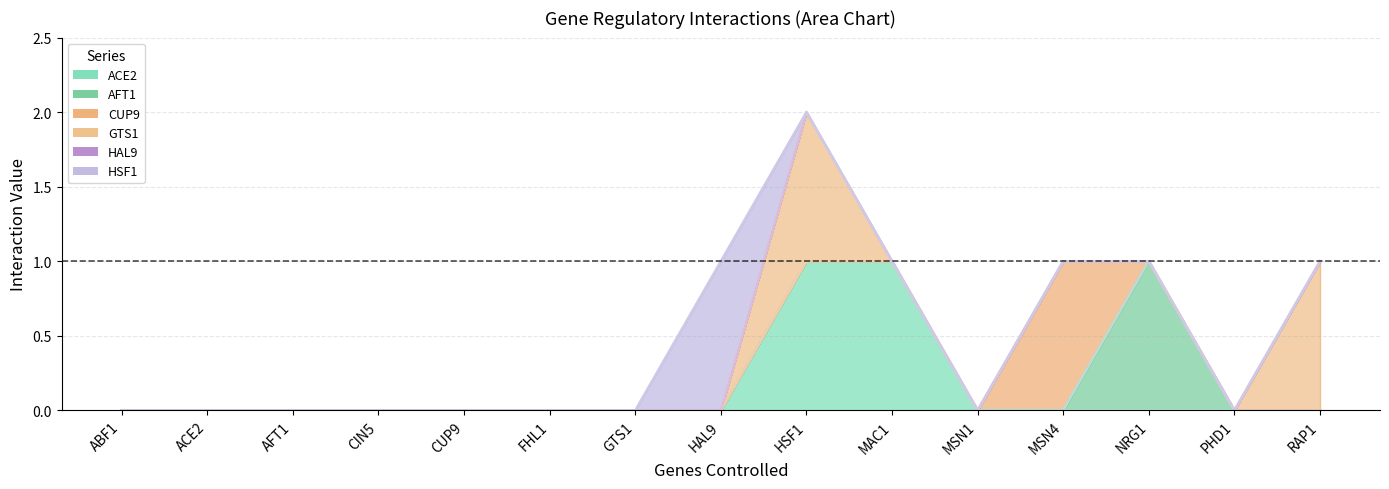

Reading left to right, what are all the values shown in this chart?

ACE2: ABF1=0	ACE2=0	AFT1=0	CIN5=0	CUP9=0	FHL1=0	GTS1=0	HAL9=0	HSF1=1	MAC1=1	MSN1=0	MSN4=0	NRG1=0	PHD1=0	RAP1=0
AFT1: ABF1=0	ACE2=0	AFT1=0	CIN5=0	CUP9=0	FHL1=0	GTS1=0	HAL9=0	HSF1=0	MAC1=0	MSN1=0	MSN4=0	NRG1=1	PHD1=0	RAP1=0
CUP9: ABF1=0	ACE2=0	AFT1=0	CIN5=0	CUP9=0	FHL1=0	GTS1=0	HAL9=0	HSF1=0	MAC1=0	MSN1=0	MSN4=1	NRG1=0	PHD1=0	RAP1=0
GTS1: ABF1=0	ACE2=0	AFT1=0	CIN5=0	CUP9=0	FHL1=0	GTS1=0	HAL9=0	HSF1=1	MAC1=0	MSN1=0	MSN4=0	NRG1=0	PHD1=0	RAP1=1
HAL9: ABF1=0	ACE2=0	AFT1=0	CIN5=0	CUP9=0	FHL1=0	GTS1=0	HAL9=0	HSF1=0	MAC1=0	MSN1=0	MSN4=0	NRG1=0	PHD1=0	RAP1=0
HSF1: ABF1=0	ACE2=0	AFT1=0	CIN5=0	CUP9=0	FHL1=0	GTS1=0	HAL9=1	HSF1=0	MAC1=0	MSN1=0	MSN4=0	NRG1=0	PHD1=0	RAP1=0